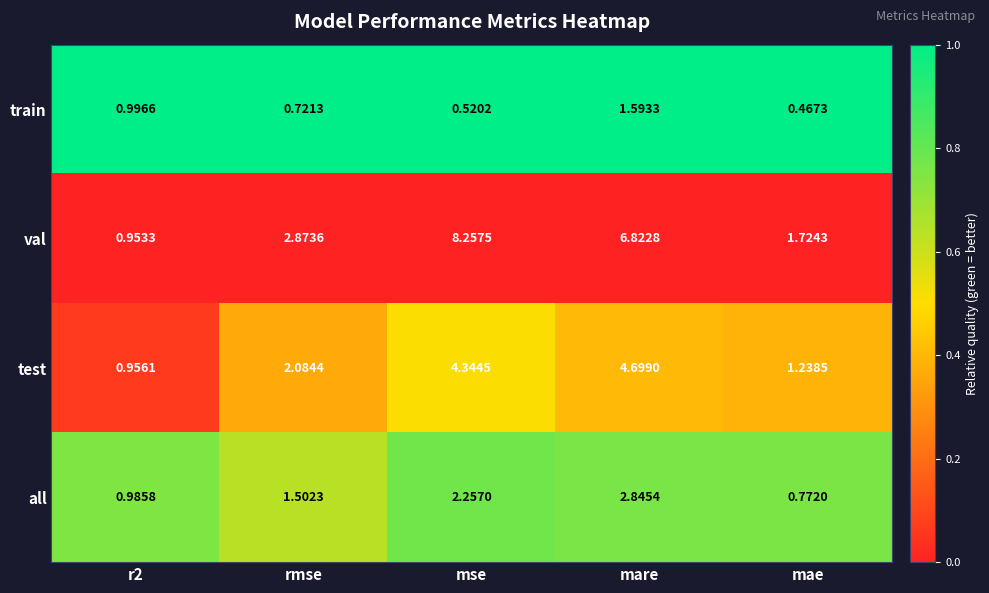

Count the number of categories in the chart.

5